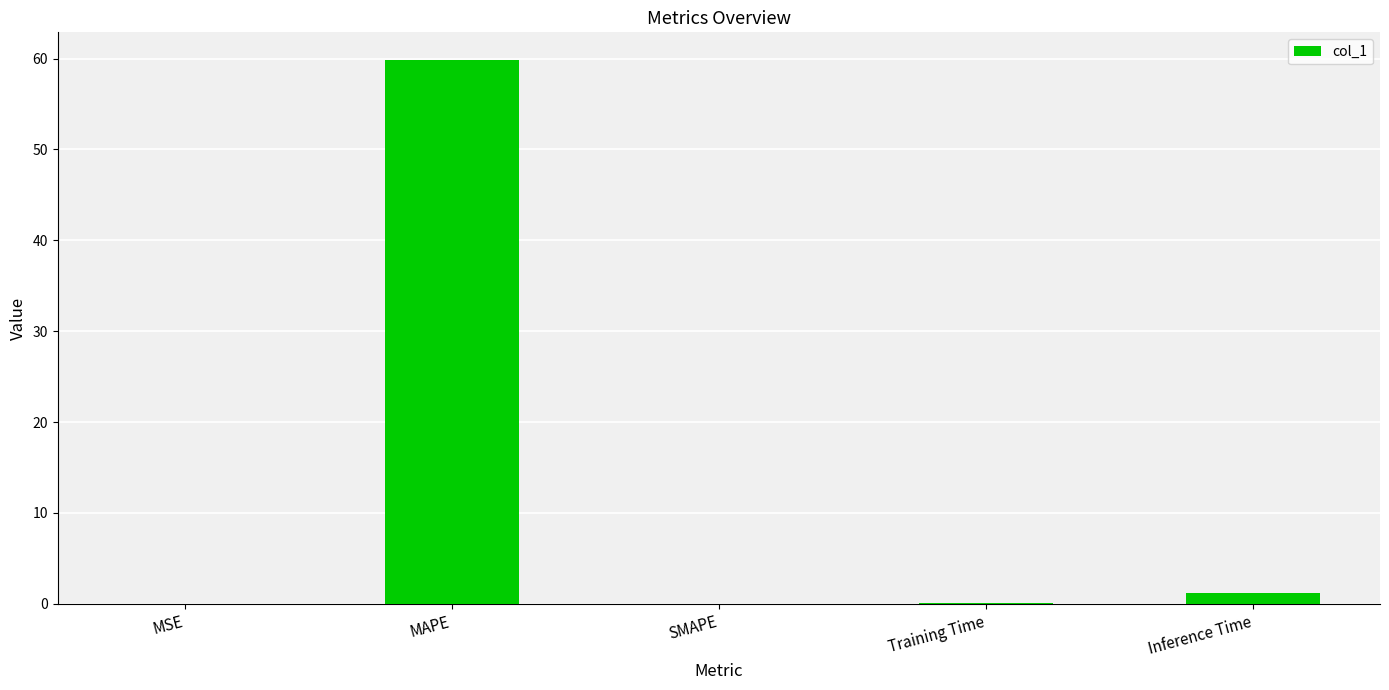

The chart shows a value of 59.9 at MAPE. True or false?

True